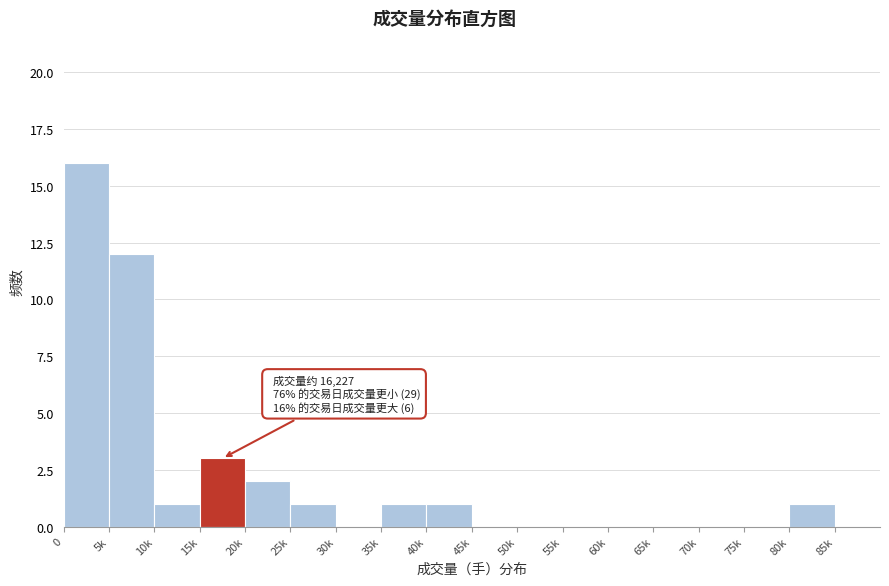

Reading left to right, list all the values displayed in this chart.

0=16	5k=12	10k=1	15k=3	20k=2	25k=1	30k=0	35k=1	40k=1	45k=0	50k=0	55k=0	60k=0	65k=0	70k=0	75k=0	80k=1	85k=0